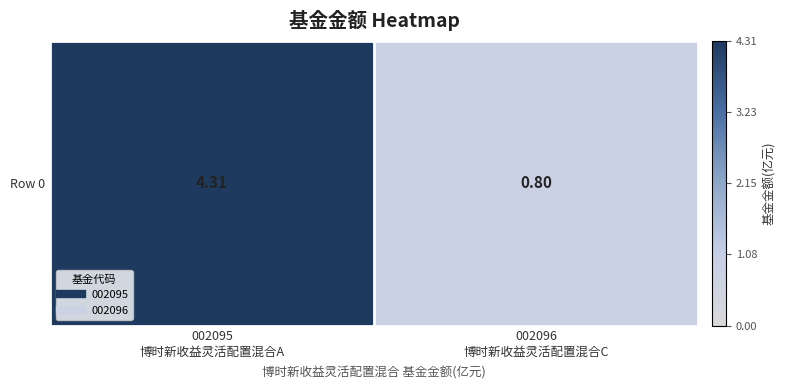

Rank the categories by value from lowest to highest.

002096
博时新收益灵活配置混合C, 002095
博时新收益灵活配置混合A